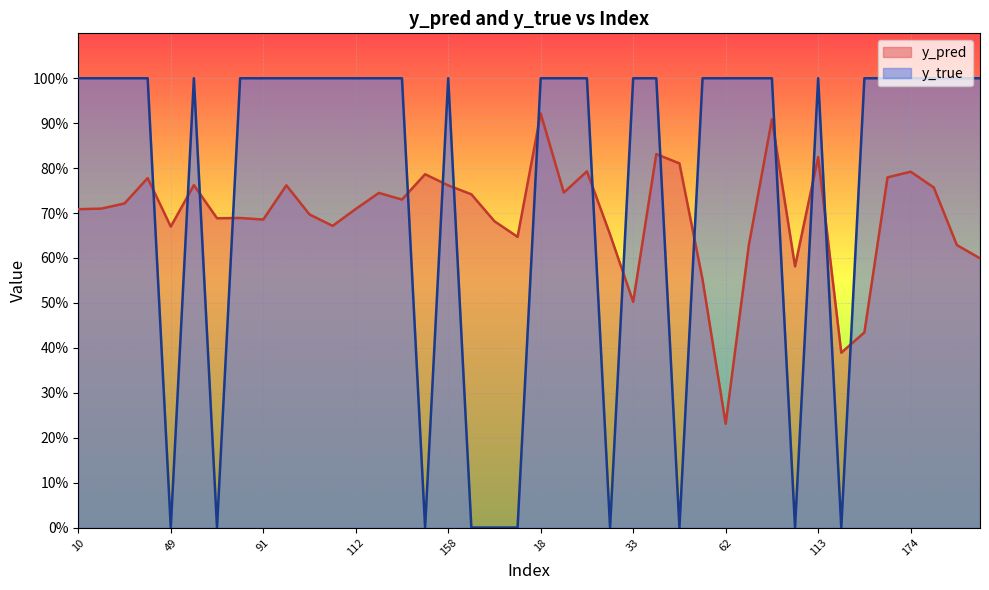

What is the total value across all series at 40?

1.8